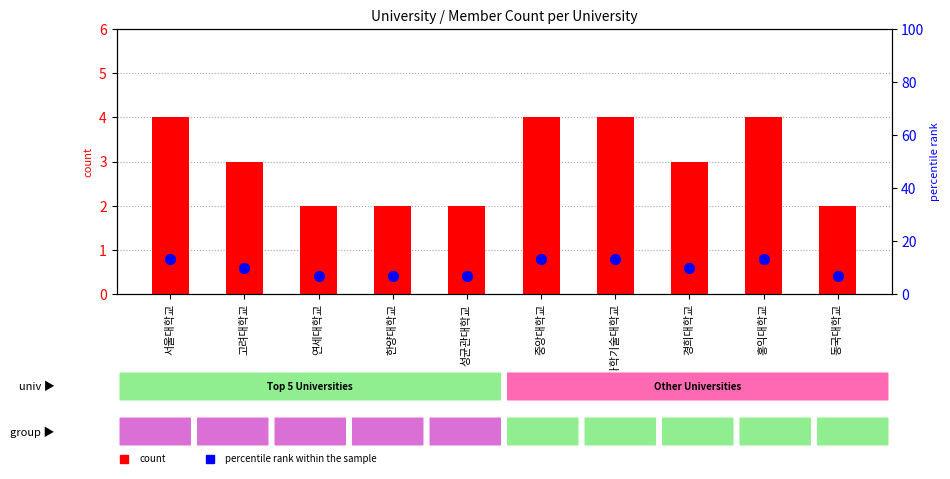

At how many categories does at least one series exceed 8?

6